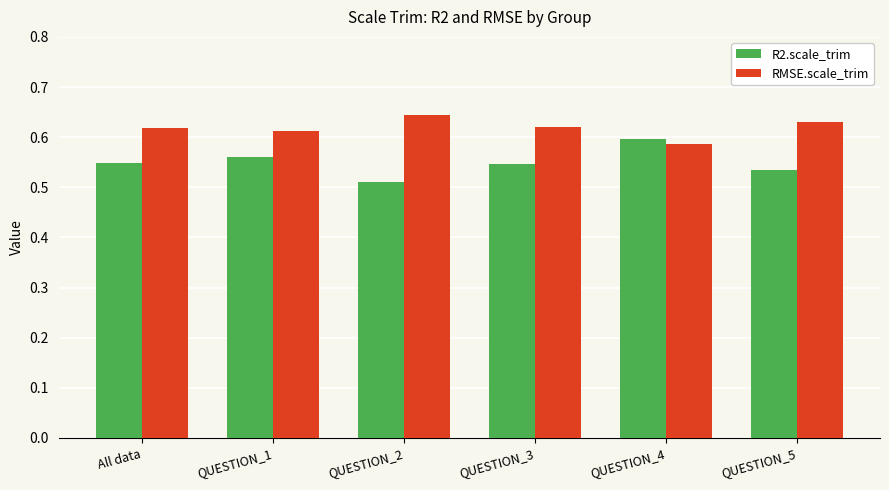

Which category has the lowest value across all series?

QUESTION_2